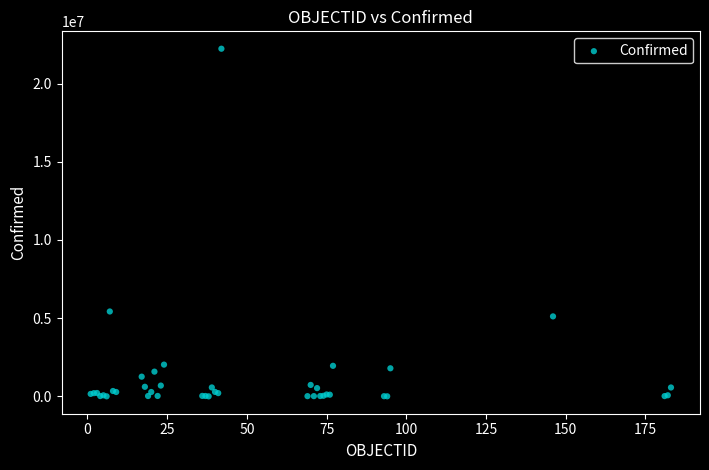

What Y value in the scatter plot is closest to 11116801?

5428957